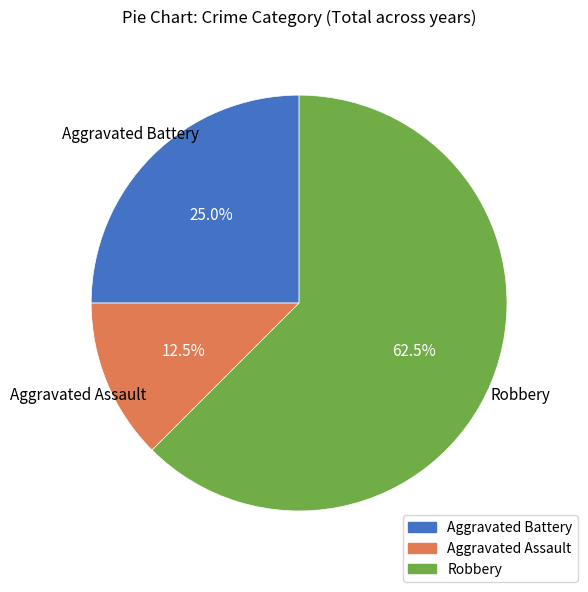

How many slices are in this pie chart?

3